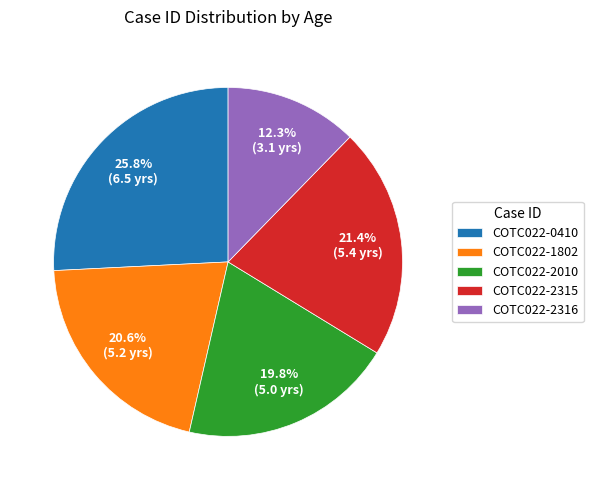

Is the sum of COTC022-2315 and COTC022-2010 greater than half?

No